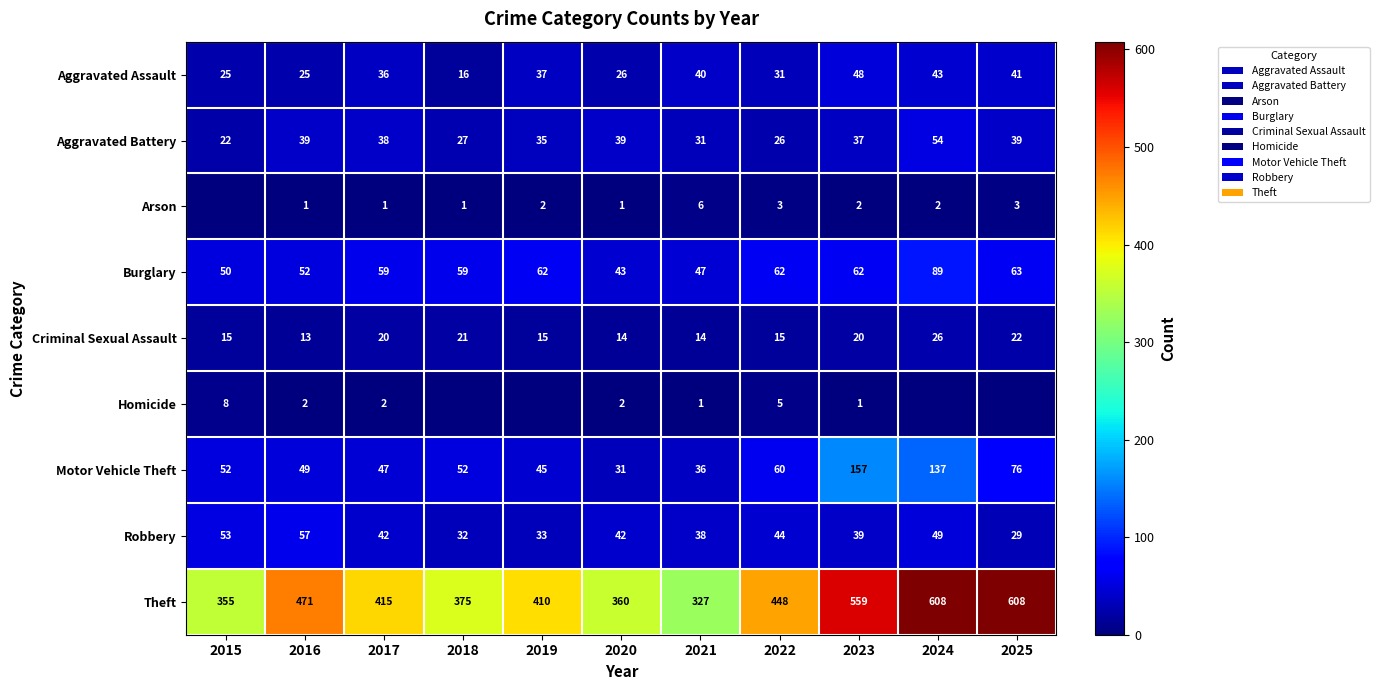

At which category is the sum across all series the highest?

2024